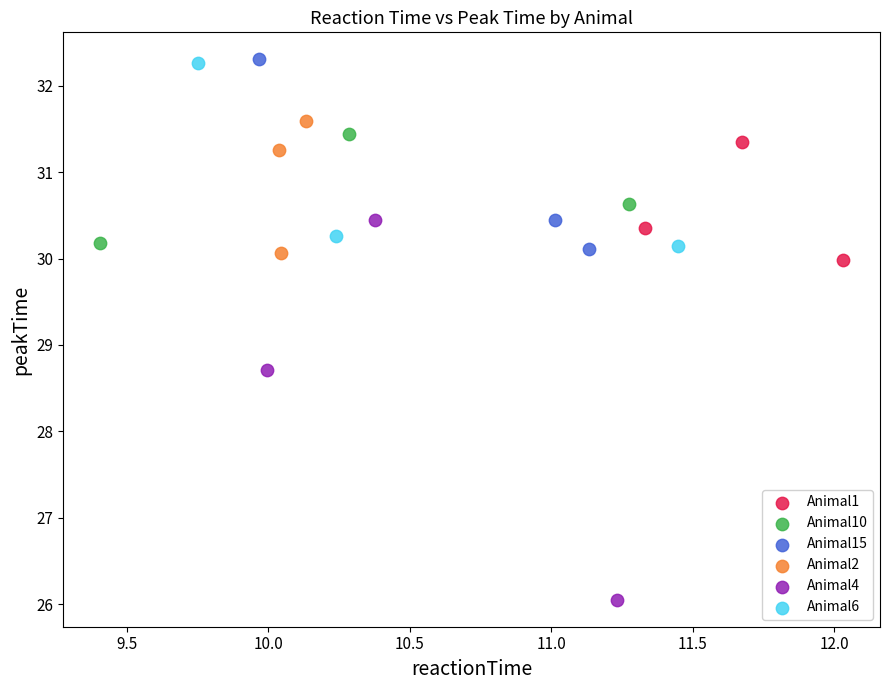

Which series reaches the minimum Y coordinate?

Animal4